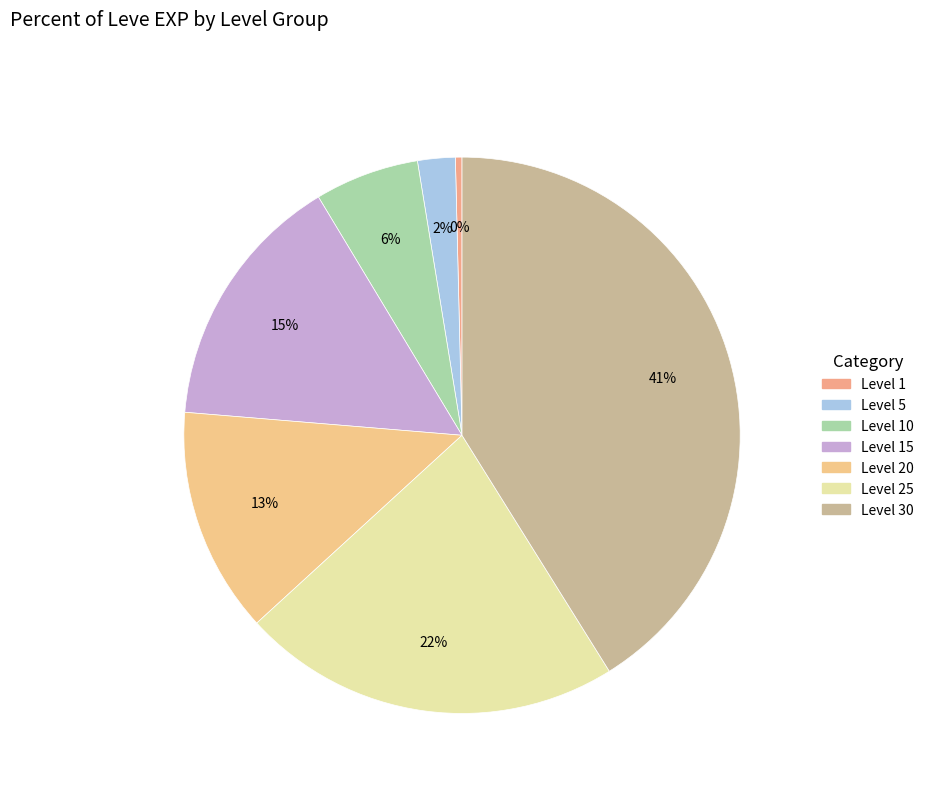

How many slices are in this pie chart?

7